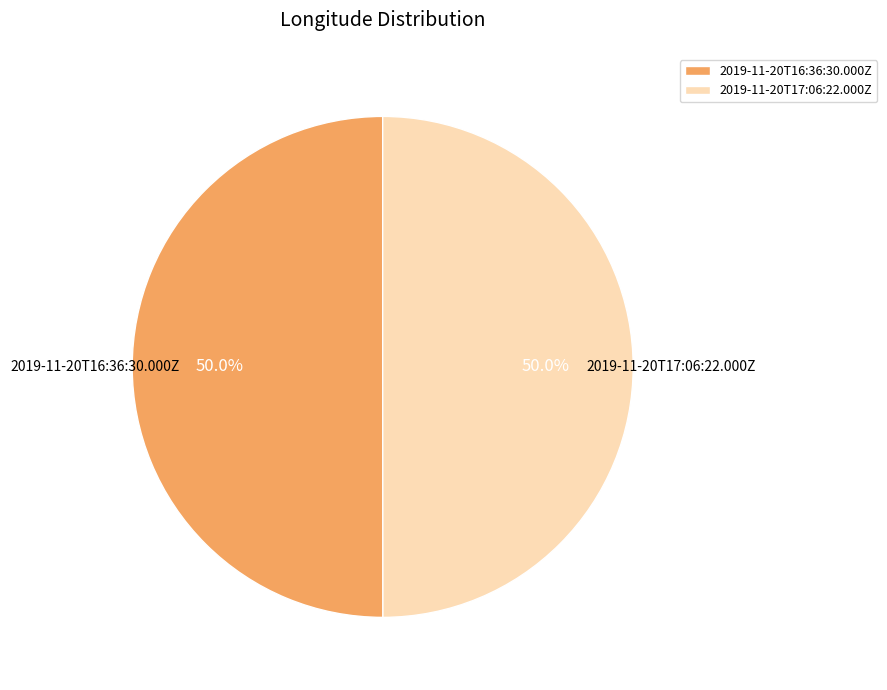

The 2019-11-20T17:06:22.000Z slice represents 50% of the pie. True or false?

True